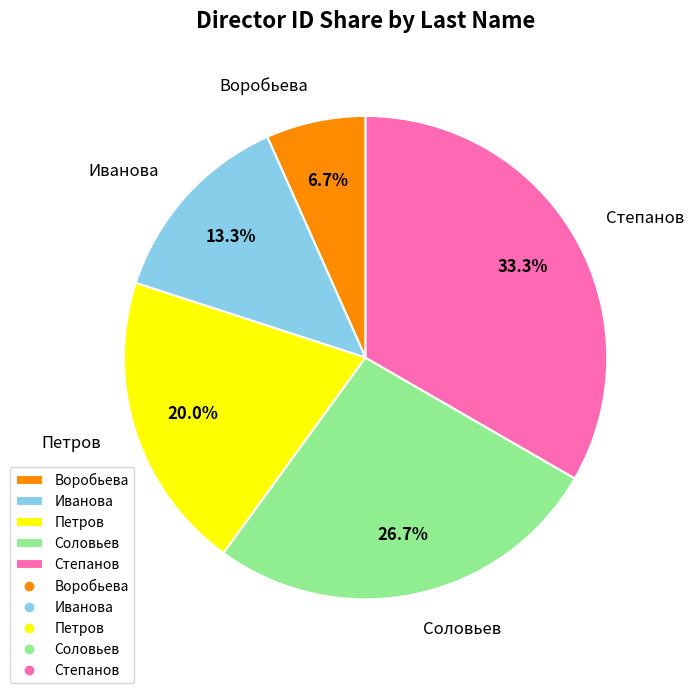

Does any single category account for the majority?

No